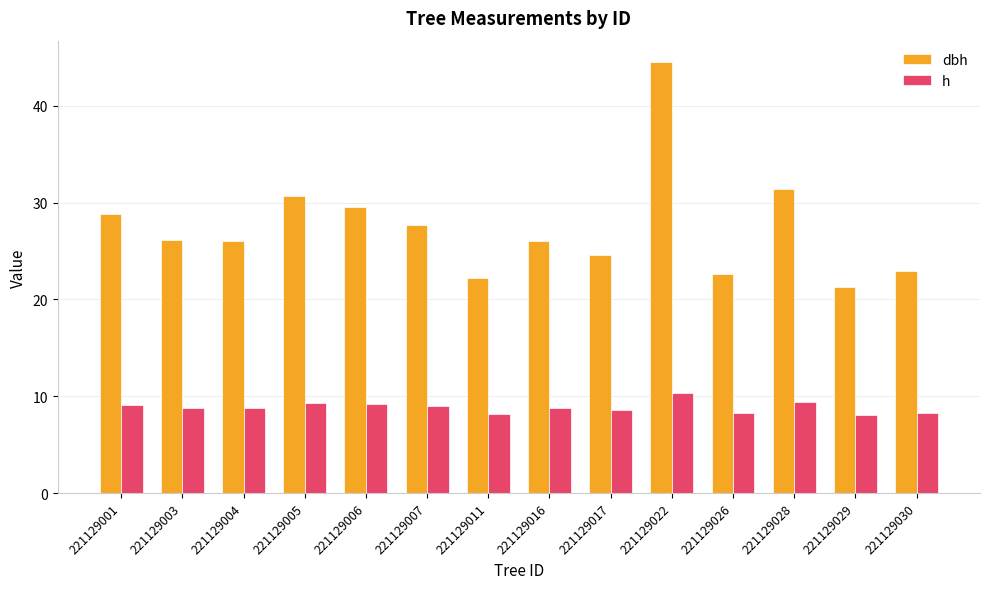

Which series has the largest range (max minus min)?

dbh